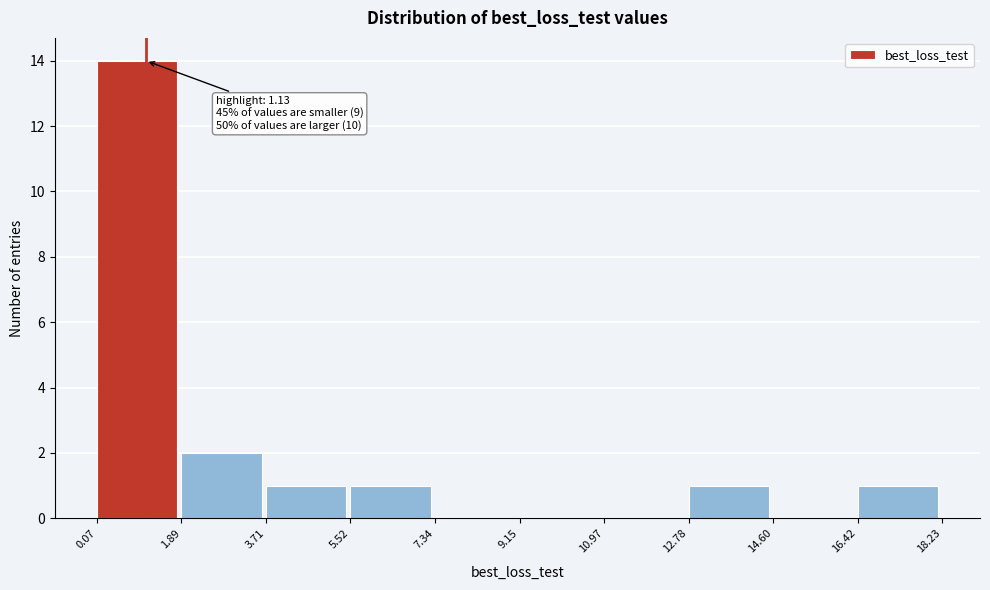

Which range on the x-axis has the tallest bar?

0.07 to 1.89